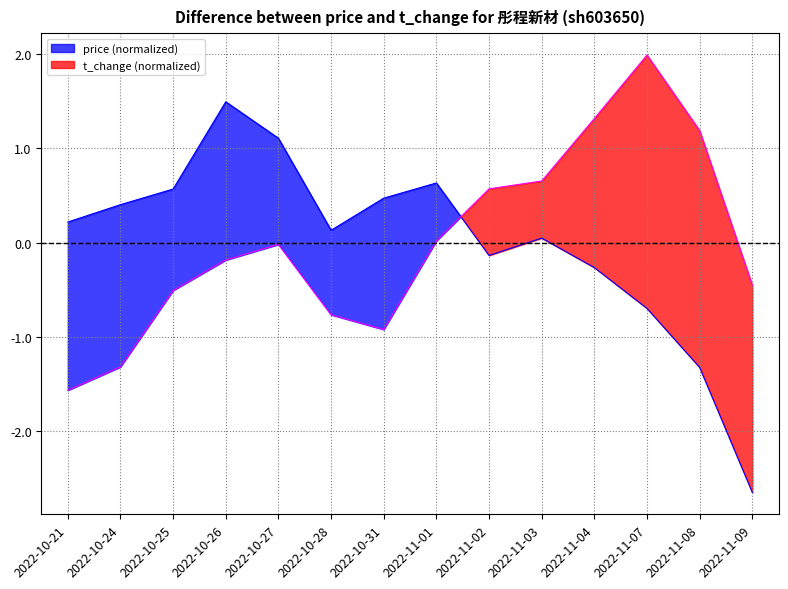

Count the number of categories in the chart.

14